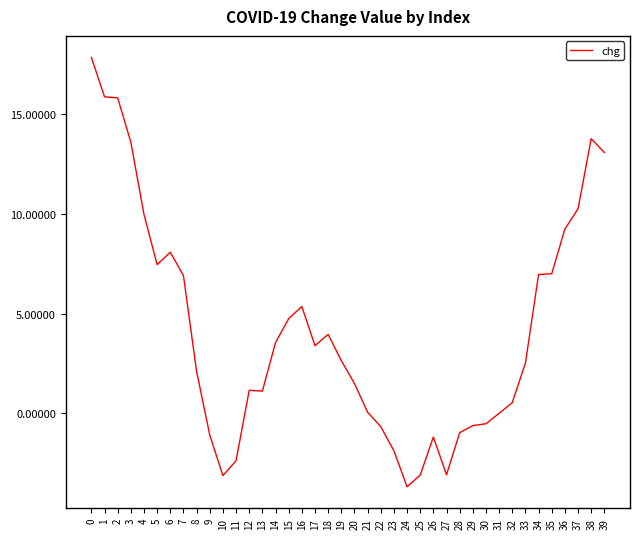

The value at 27 is -1.7. True or false?

False